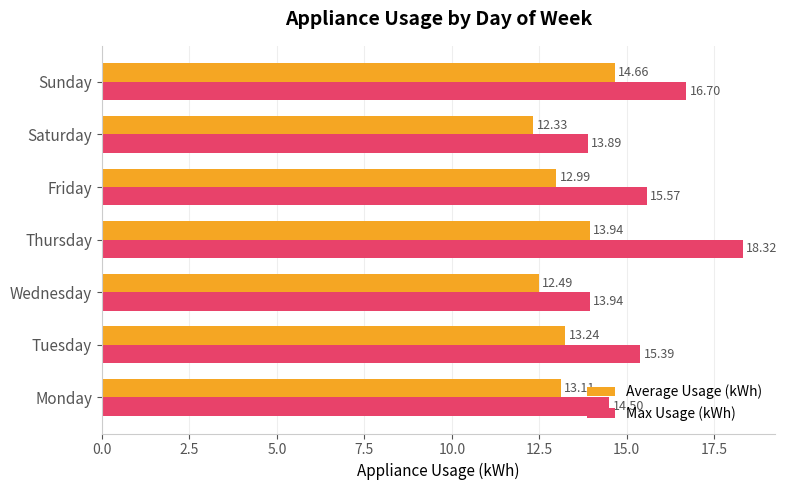

Which series changed the most between Monday and Sunday?

Max Usage (kWh)